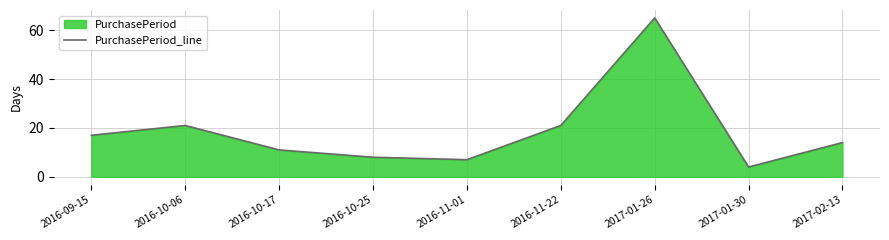

What is the label of the 1st point from the left?

2016-09-15